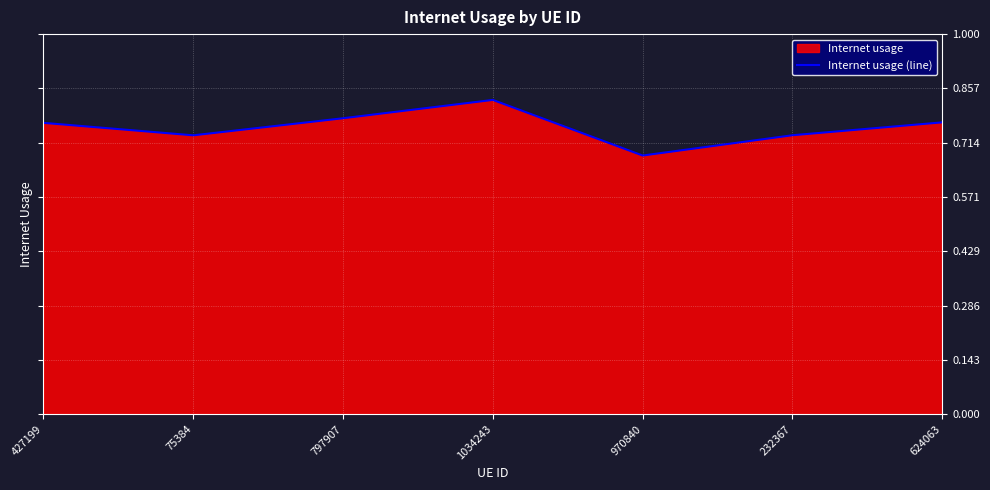

What is the difference between the values at 624063 and 1034243?

0.1